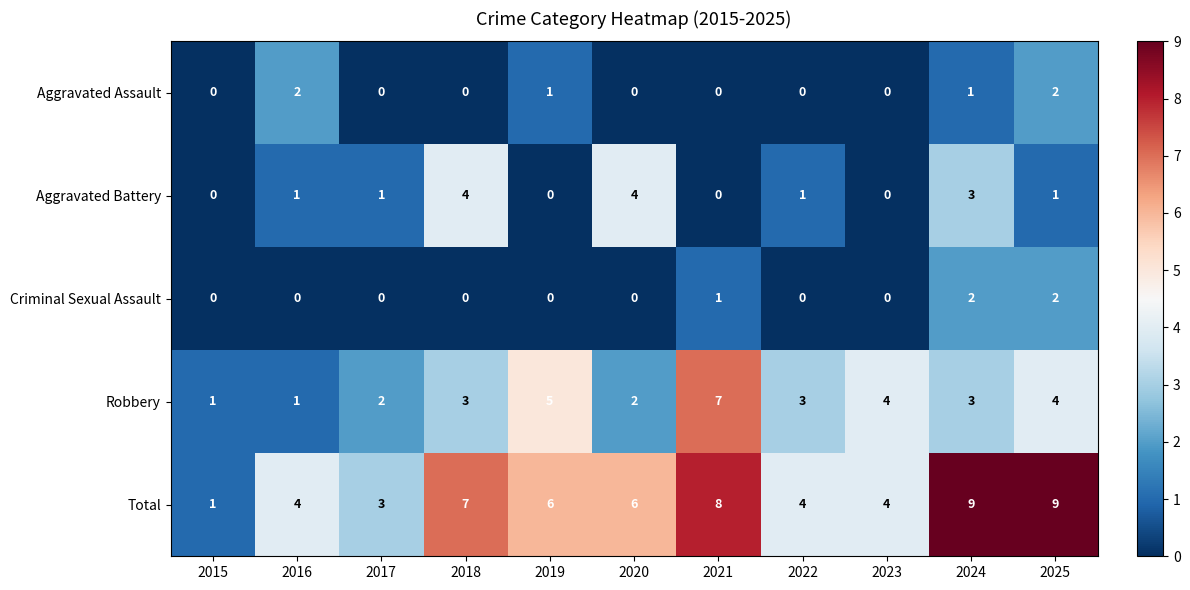

Count the Criminal Sexual Assault values in the range 0 to 1.

9